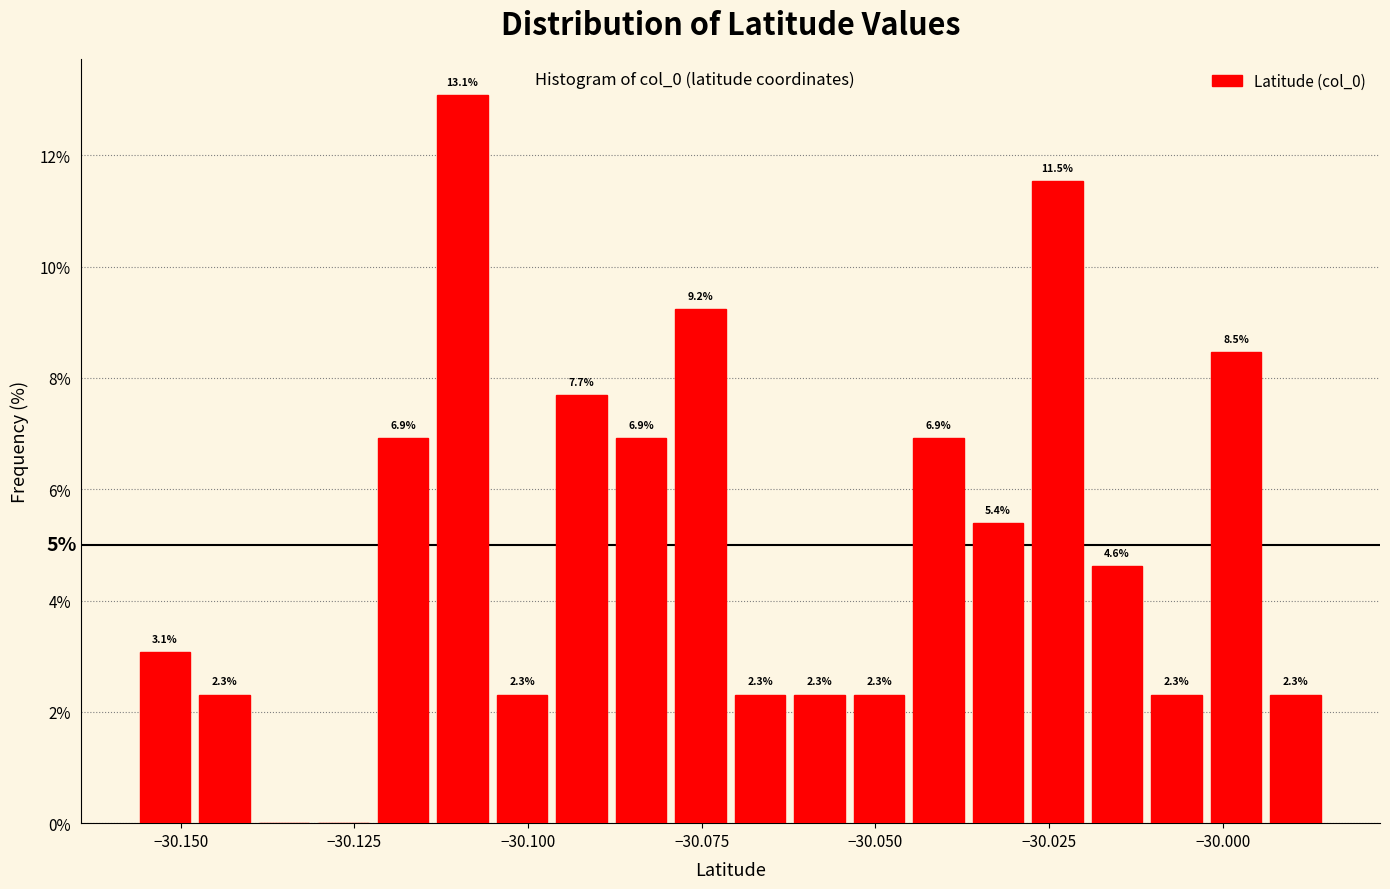

Read against the x-axis, roughly where is the centre of the tallest bar?

-30.110